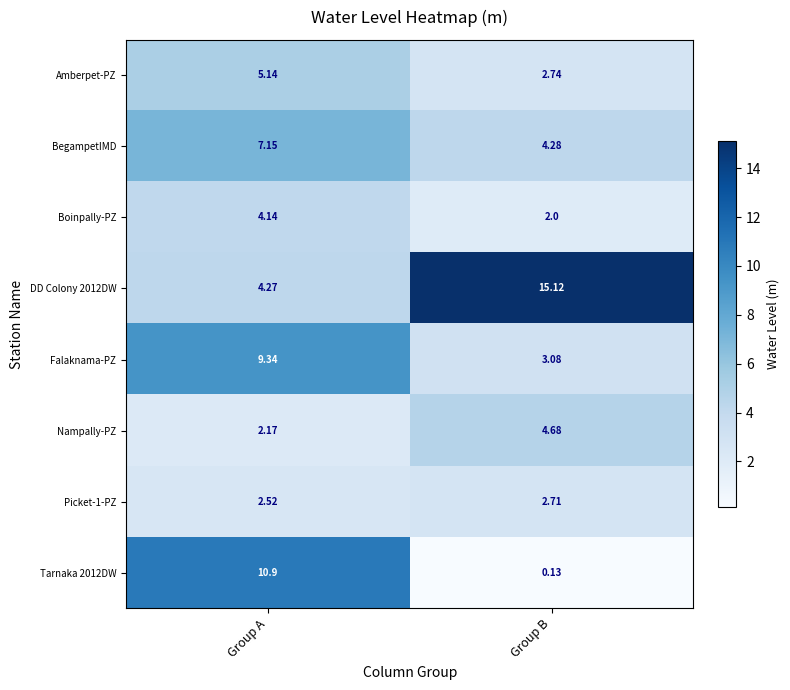

At which category does the chart reach its peak across all series?

Group B